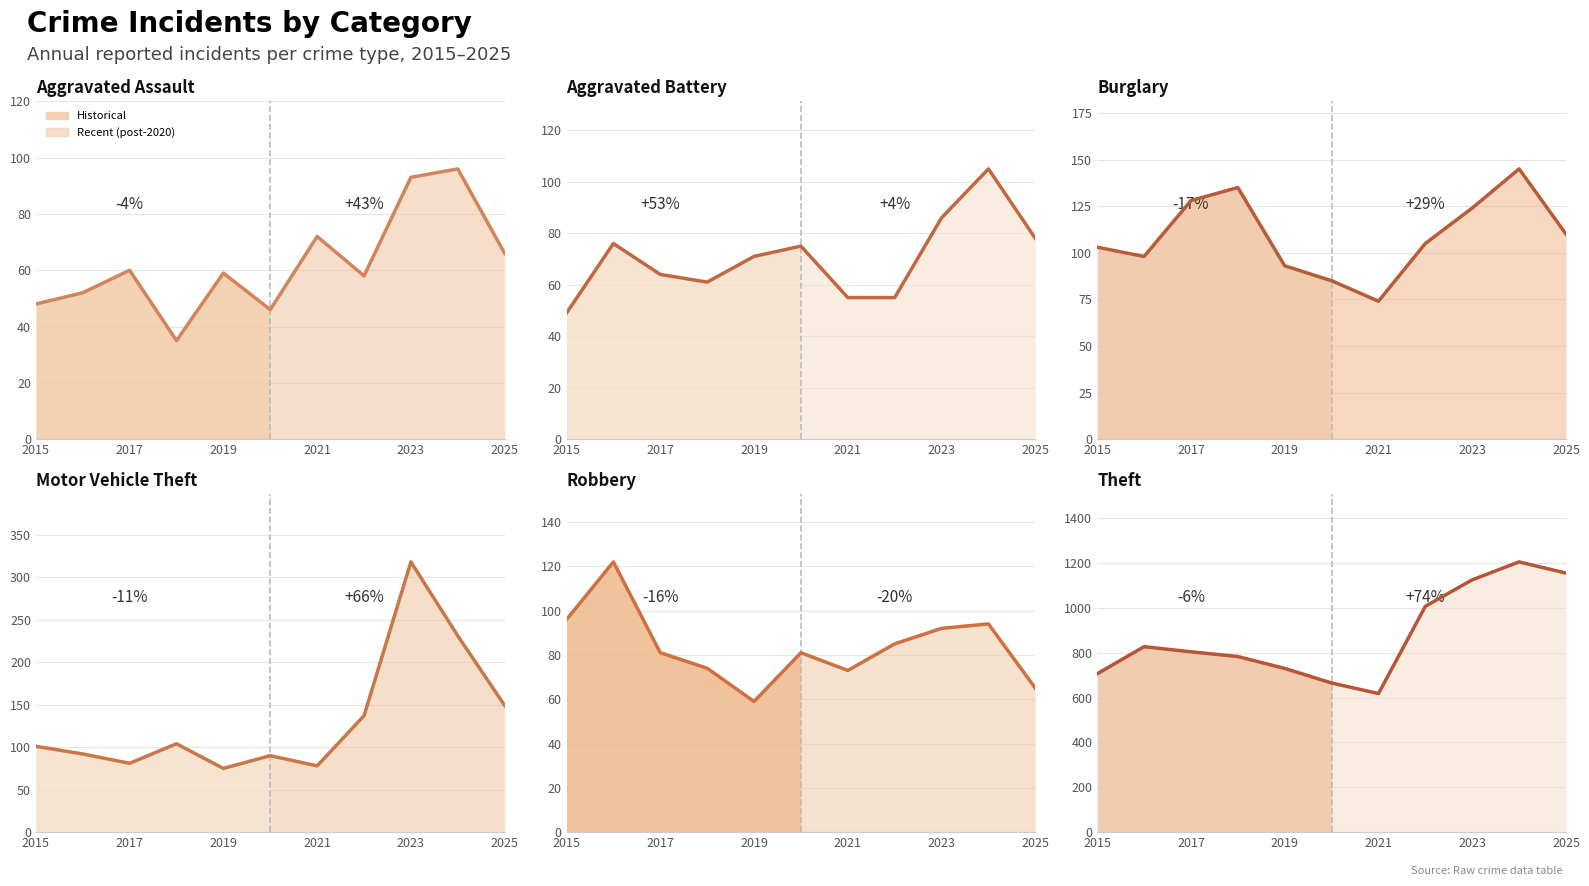

True or false: Motor Vehicle Theft and Theft cross at least once.

False